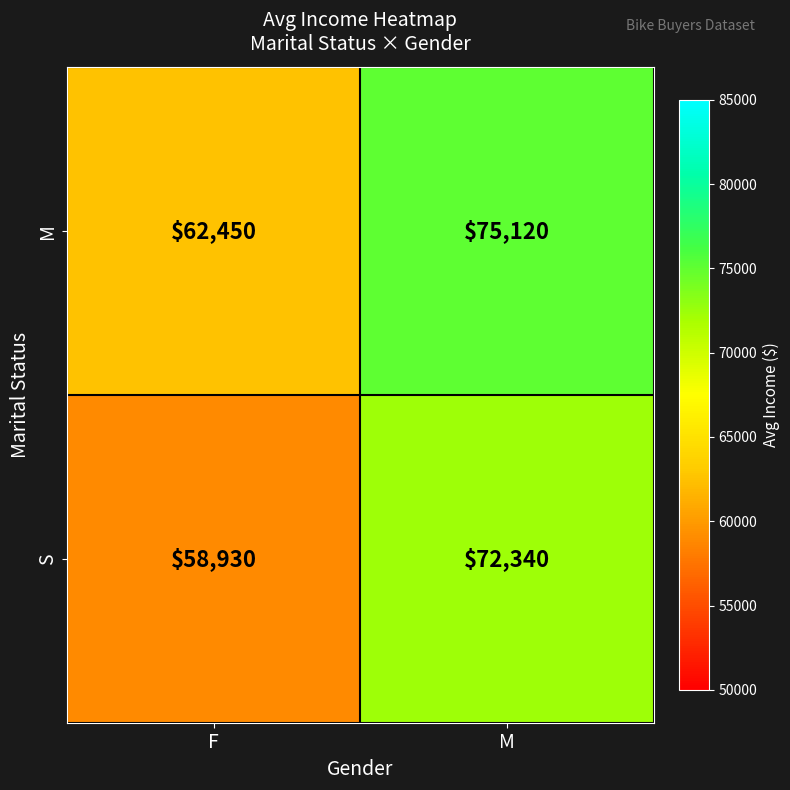

Which category has the lowest value in the S series?

F